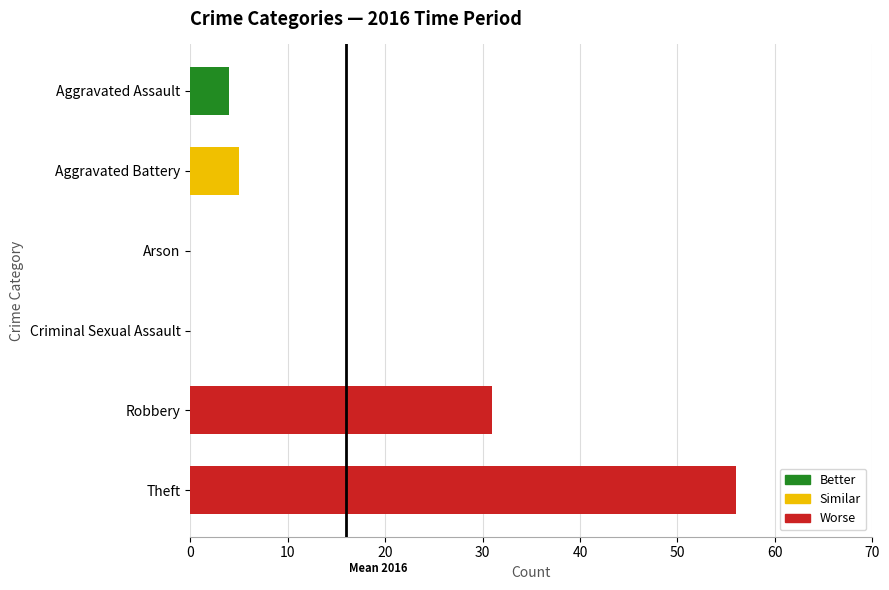

What is the label of the 4th bar from the left?

Criminal Sexual Assault